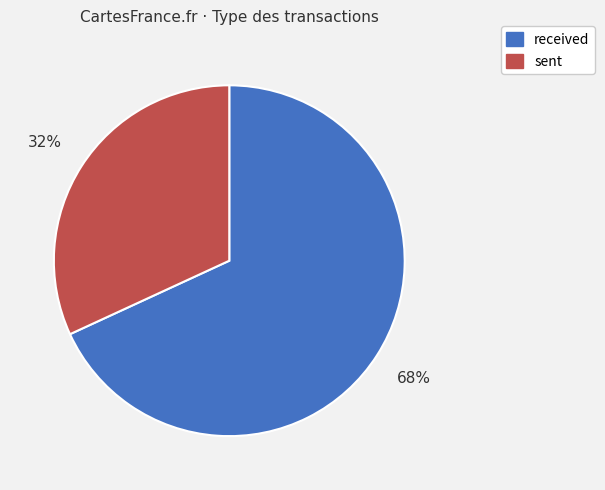

What is the largest slice in the pie chart?

received